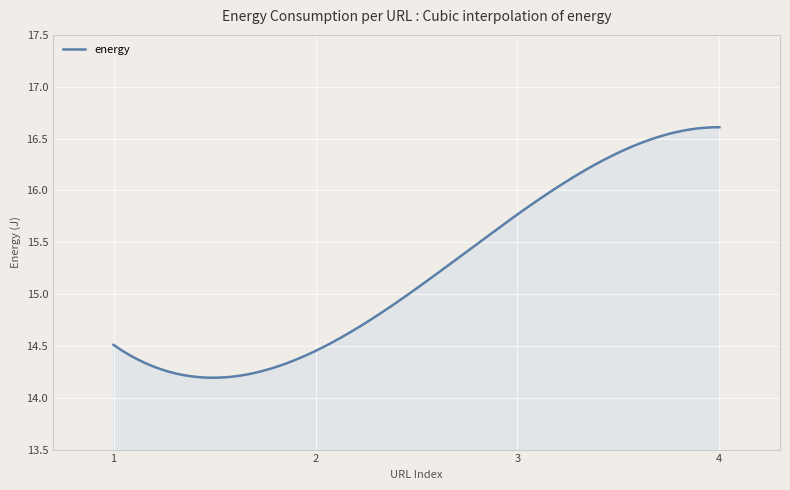

What is the difference between the maximum and minimum values?

2.4